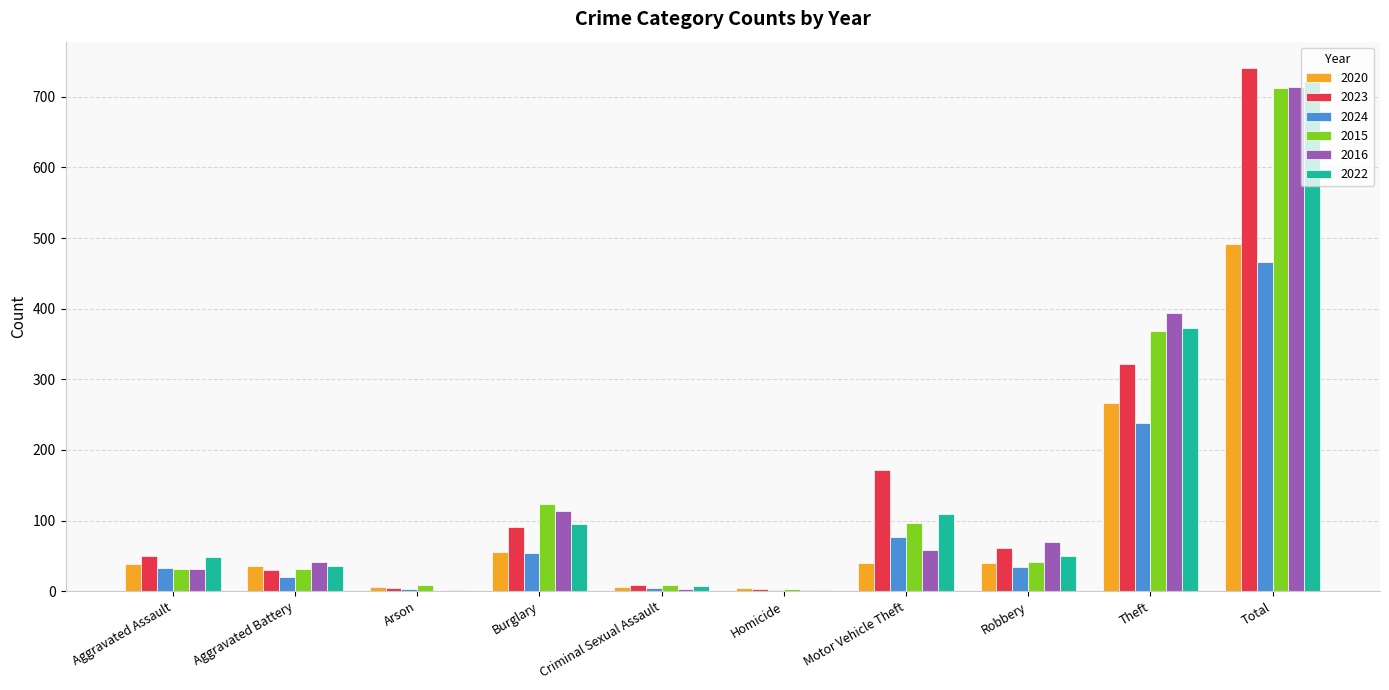

At which category does the chart reach its peak across all series?

Total